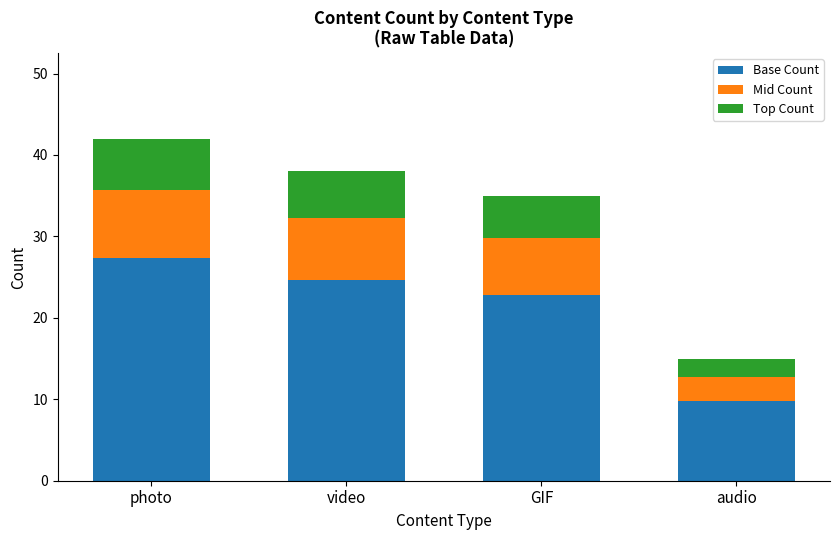

What is the total value across all series at audio?

15.0